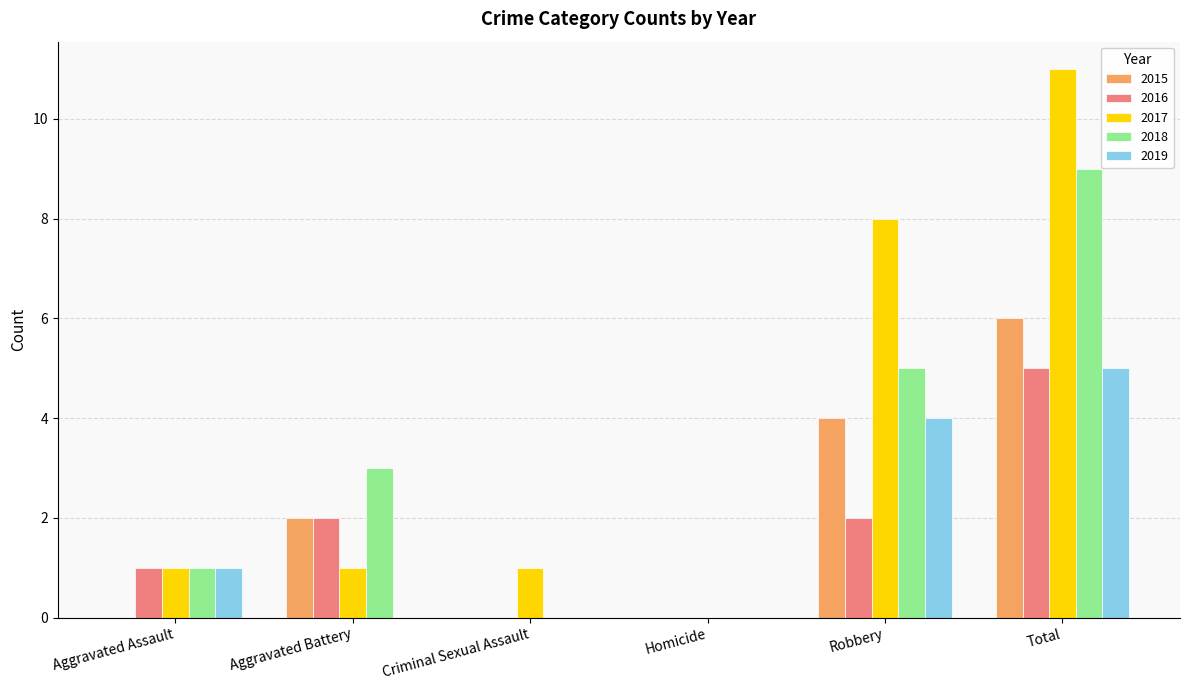

How many distinct data groups are displayed?

5